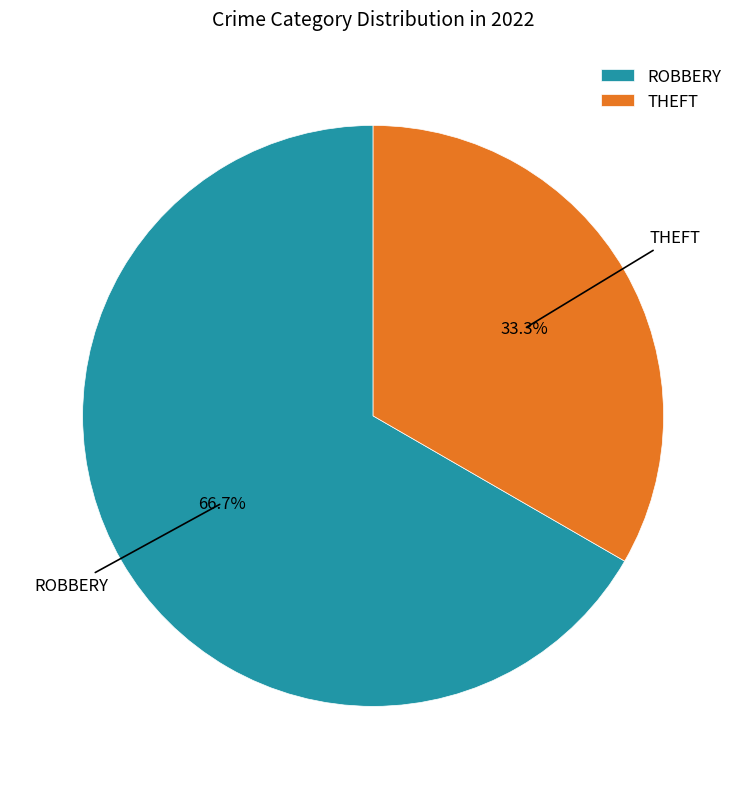

What is the ratio of the value at ROBBERY to the value at THEFT?

2.0